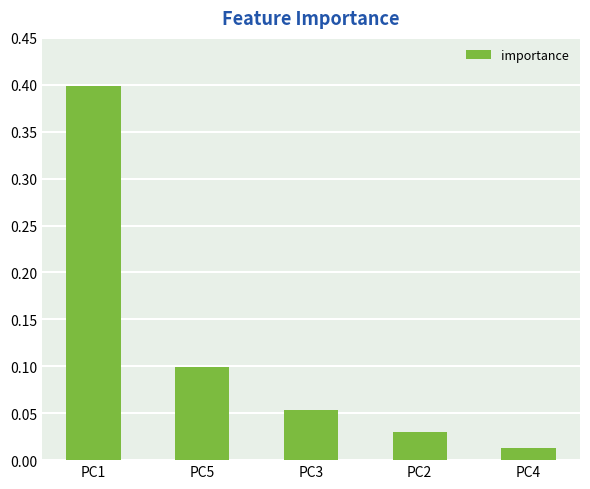

What is the label of the 1st bar from the left?

PC1